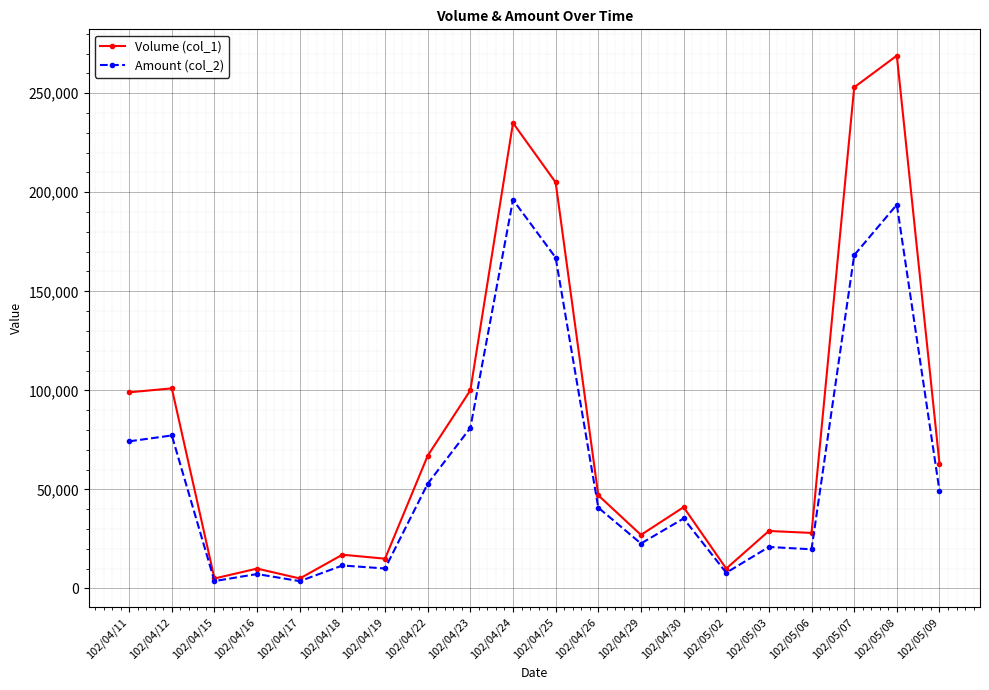

What are all the series names shown in the legend?

Volume (col_1), Amount (col_2)